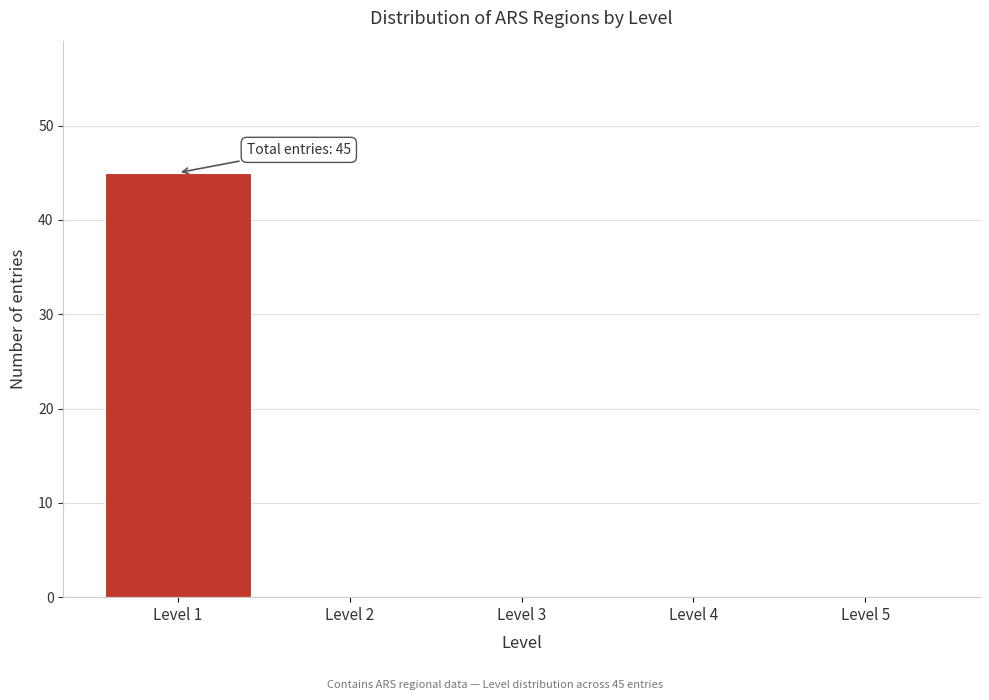

Reading left to right, what are all the values shown in this chart?

Level 1=45	Level 2=0	Level 3=0	Level 4=0	Level 5=0